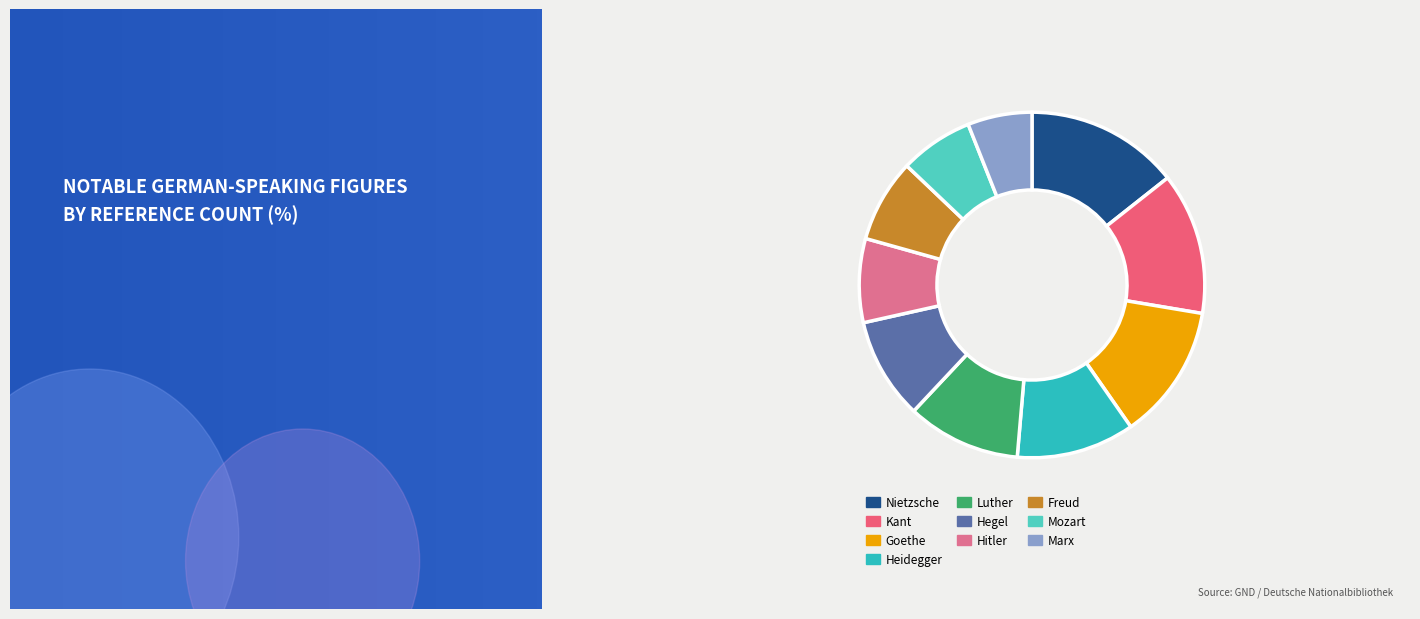

Count the number of slices in the pie.

10